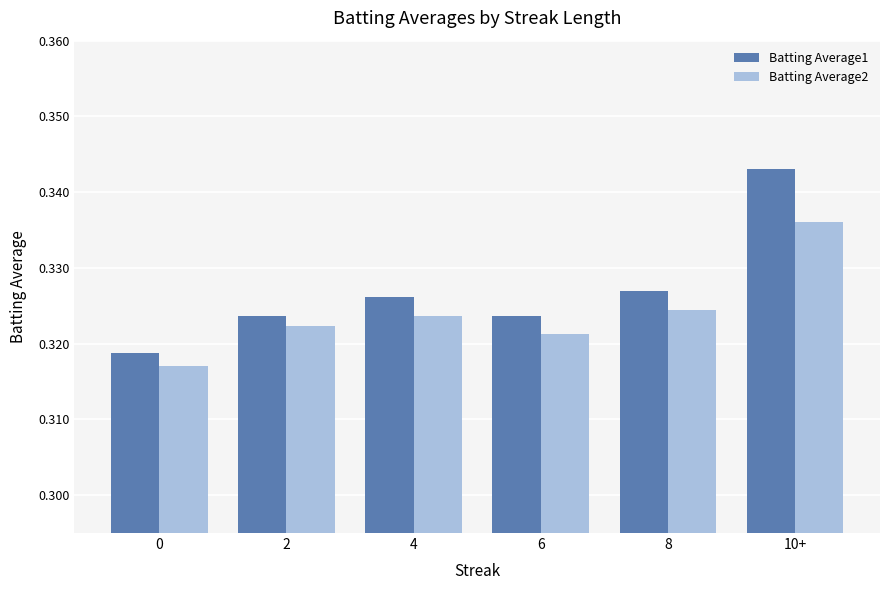

What is the label of the 2nd bar from the left?

2